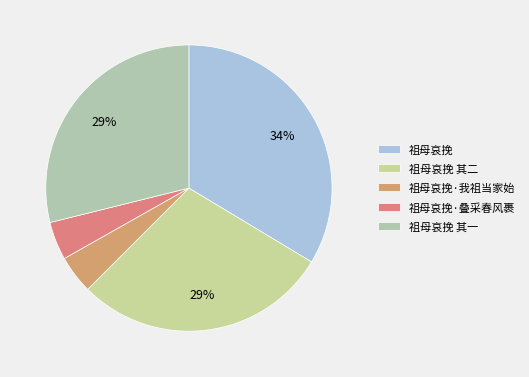

Which slice is the largest?

祖母哀挽